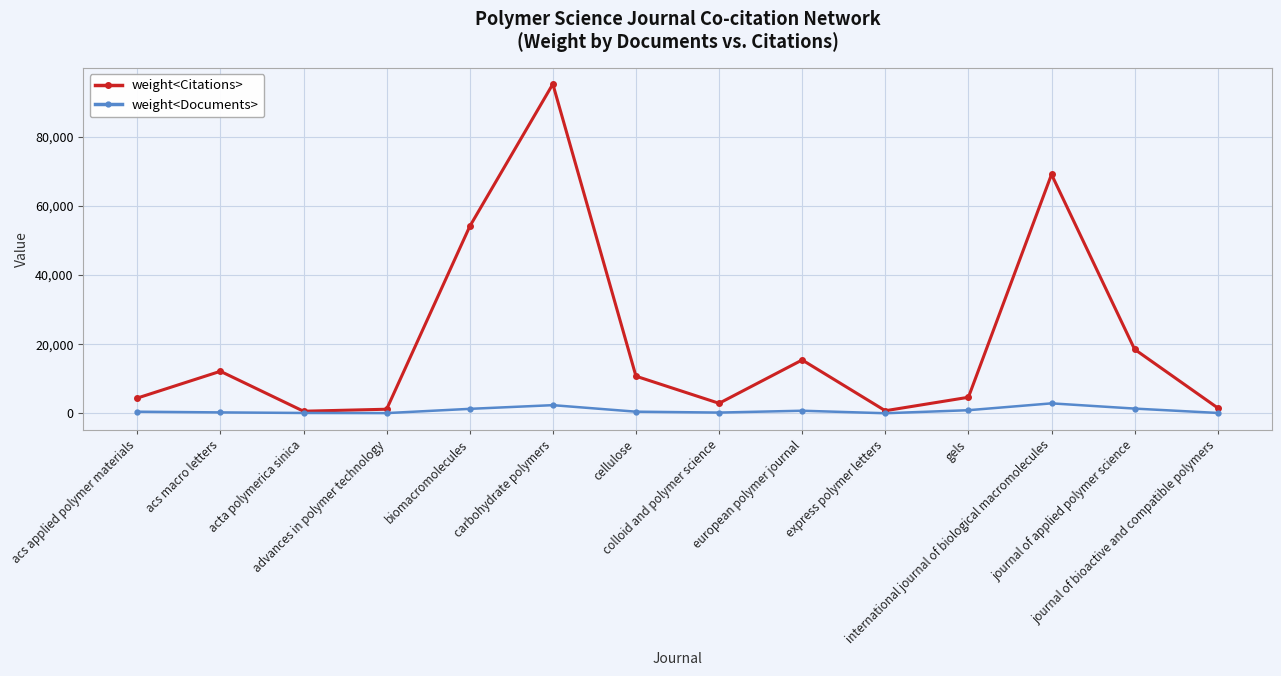

Where is the first local maximum for weight<Citations>?

acs macro letters